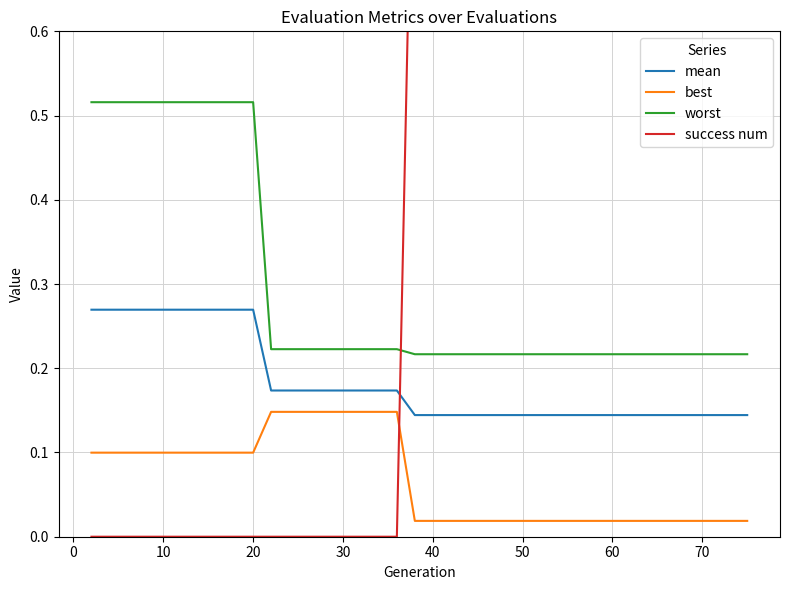

True or false: best and worst intersect in this chart.

False